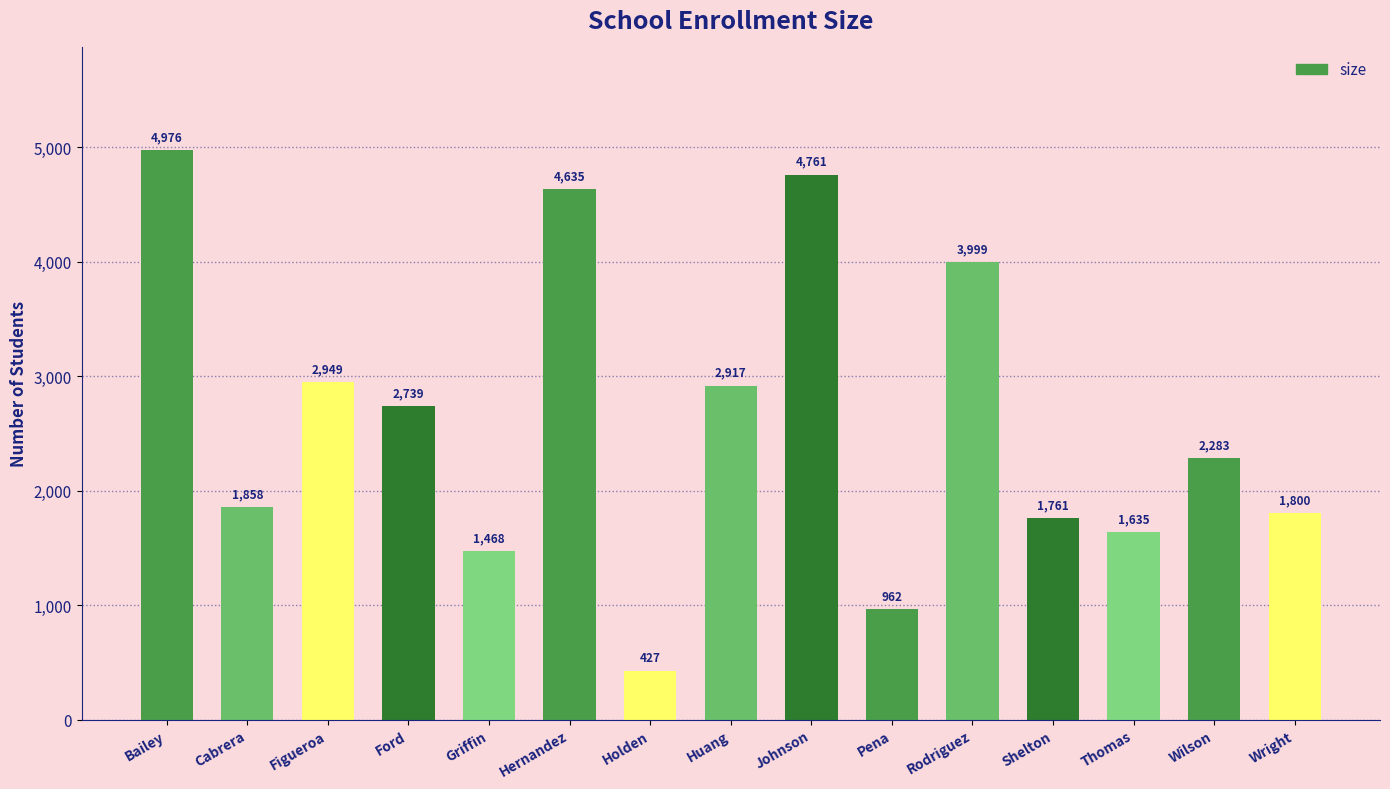

What is the value of the 4th bar from the left?

2739